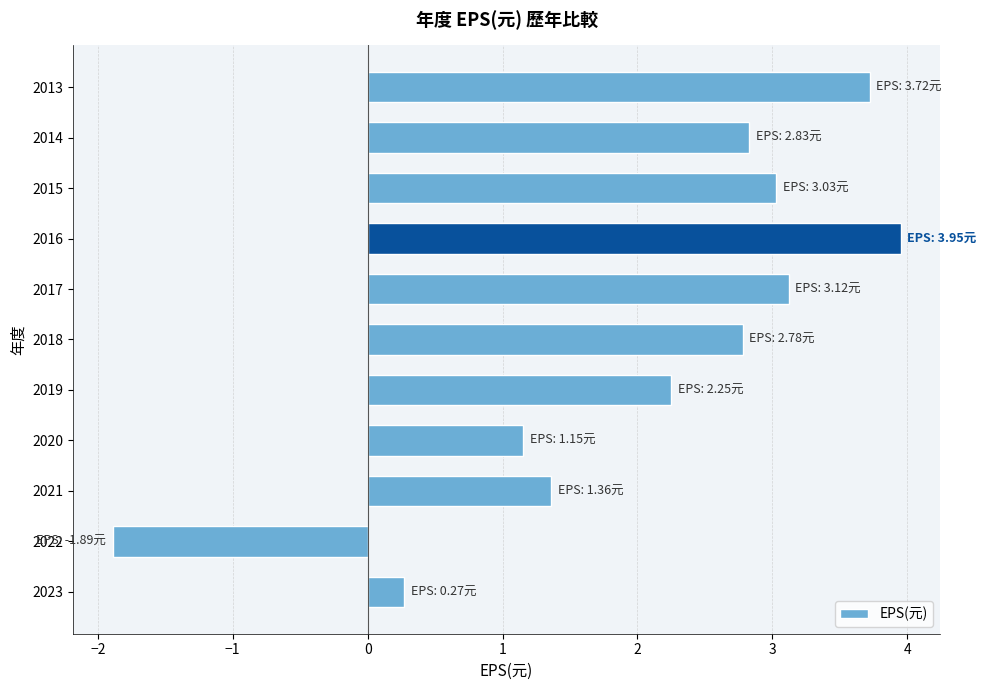

What is the change in value from 2020 to 2014?

+1.7